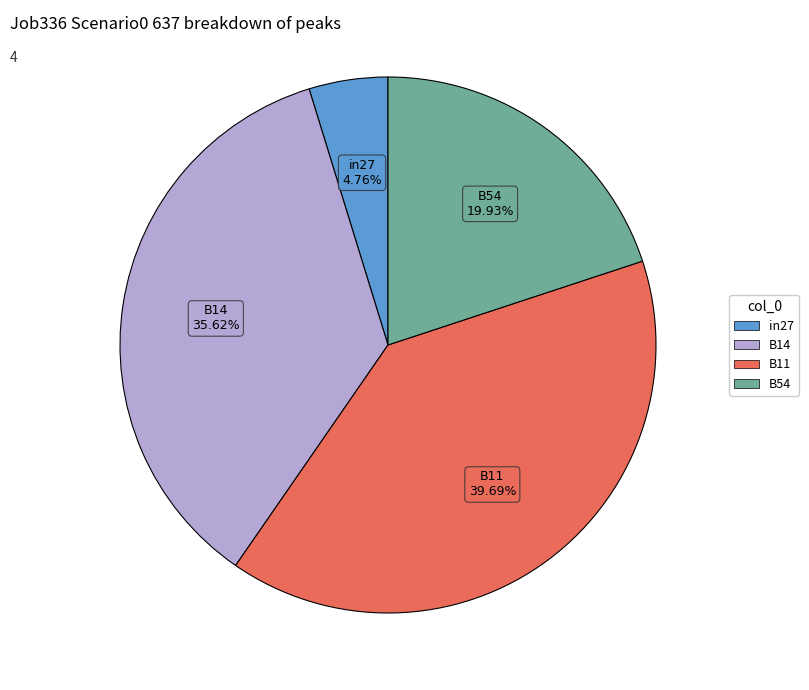

Count the number of slices in the pie.

4